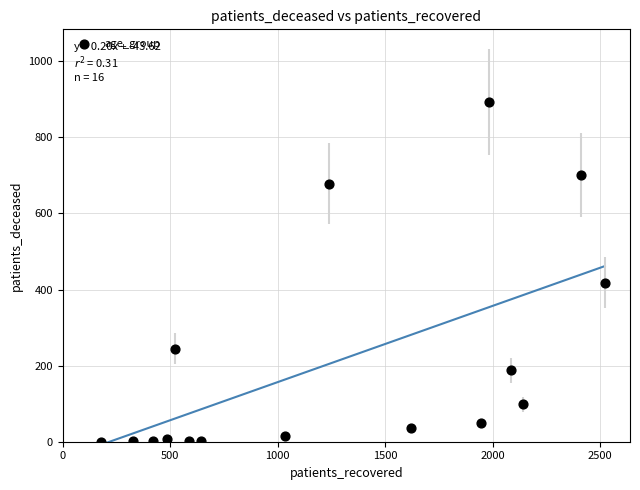

What Y value in the scatter plot is closest to 446?

418